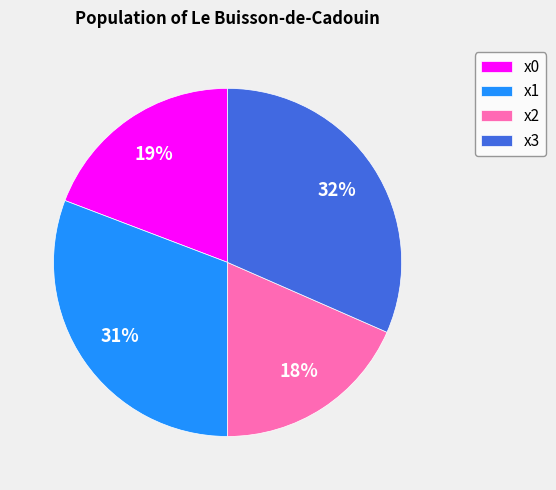

To the nearest percent, what percentage of the pie is x2?

18%